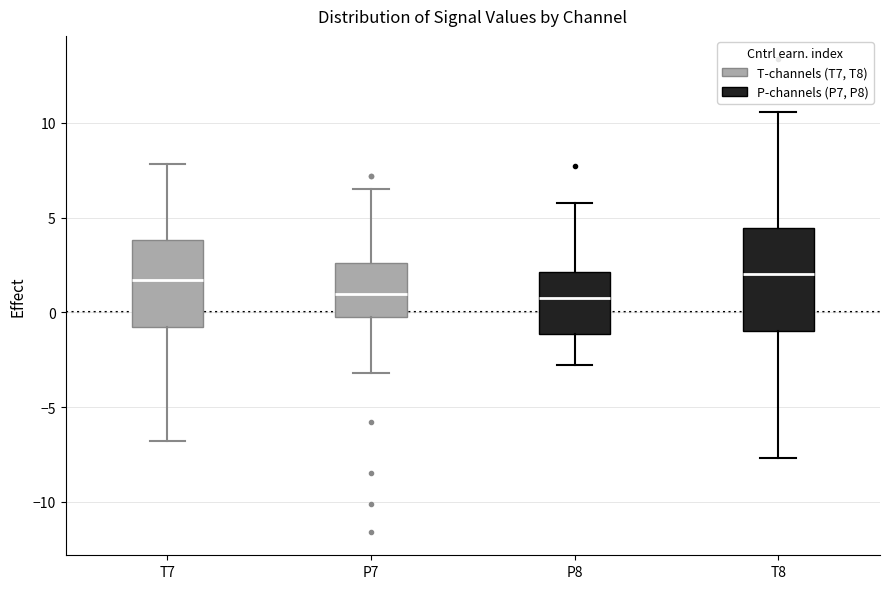

Reading left to right, transcribe this box plot: for each box, give where its median line is, the range the box spans, and where its two whiskers end, as read against the y-axis. The values are not printed on the chart, so give them approximately, as read against the axis.

T7: median 1.5, box -1.0 to 4.0, whiskers -7.0 to 8.0
P7: median 1.0, box 0.0 to 2.5, whiskers -3.0 to 6.5
P8: median 0.5, box -1.0 to 2.0, whiskers -3.0 to 6.0
T8: median 2.0, box -1.0 to 4.5, whiskers -7.5 to 10.5